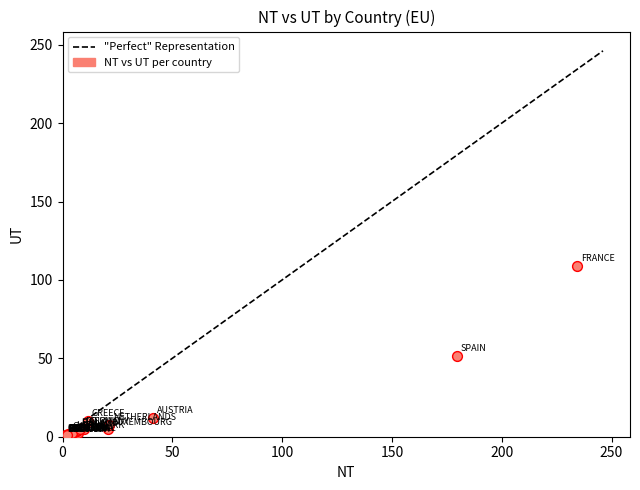

What Y value in the scatter plot is closest to 54?

51.3